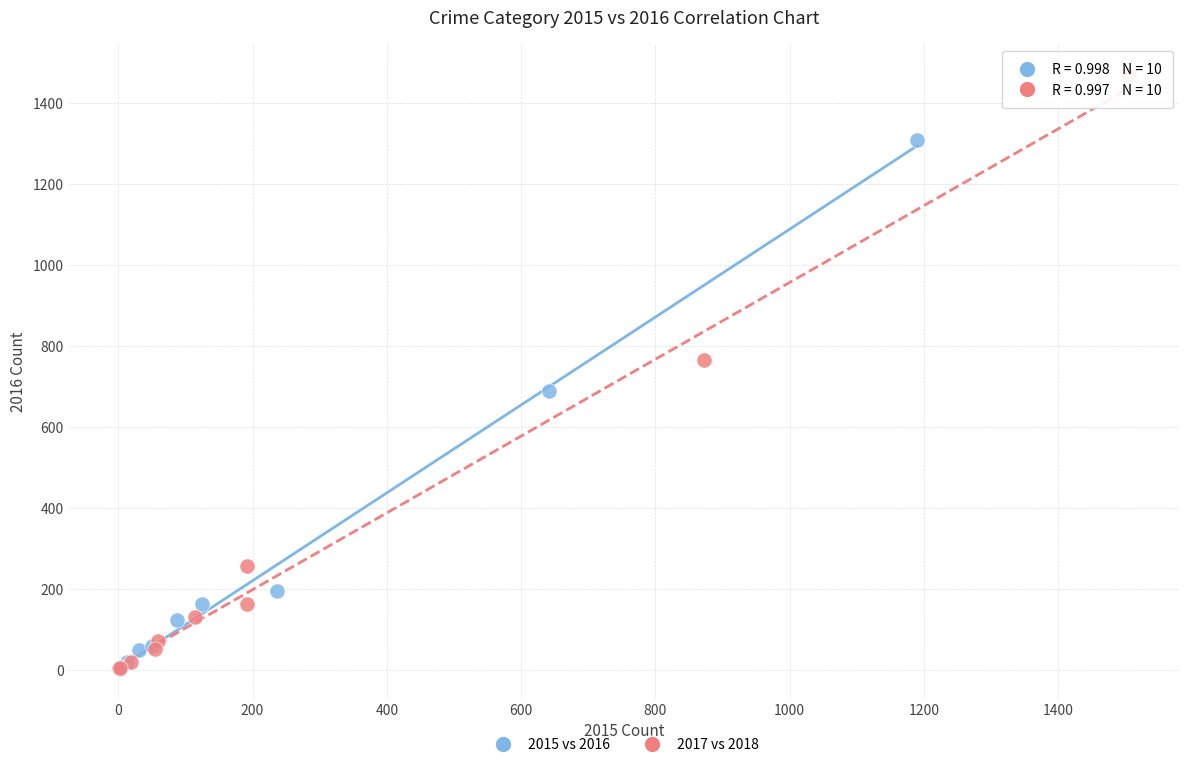

What are all the series names shown in the legend?

2015 vs 2016, 2017 vs 2018